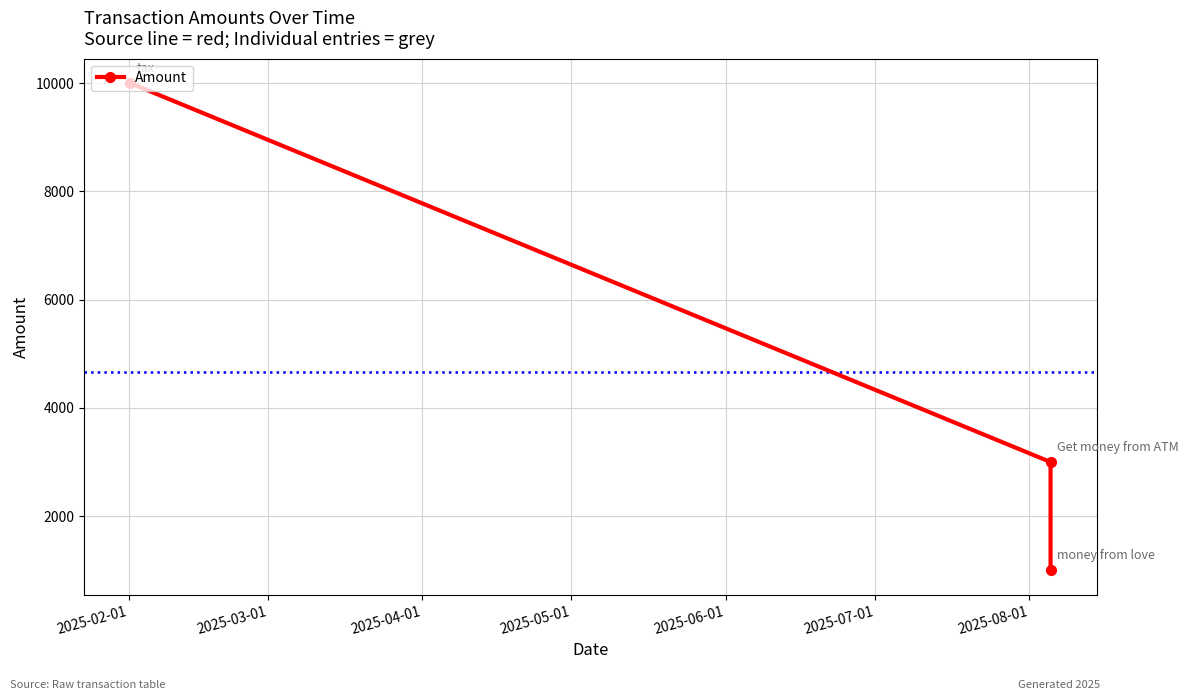

How many values are between 1000 and 10000?

3